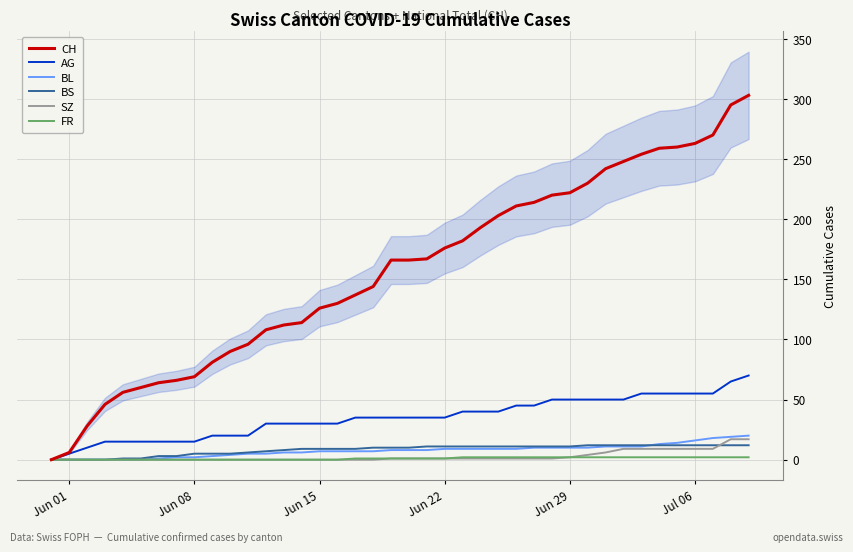

True or false: BL has more than 2 interior local peaks.

False